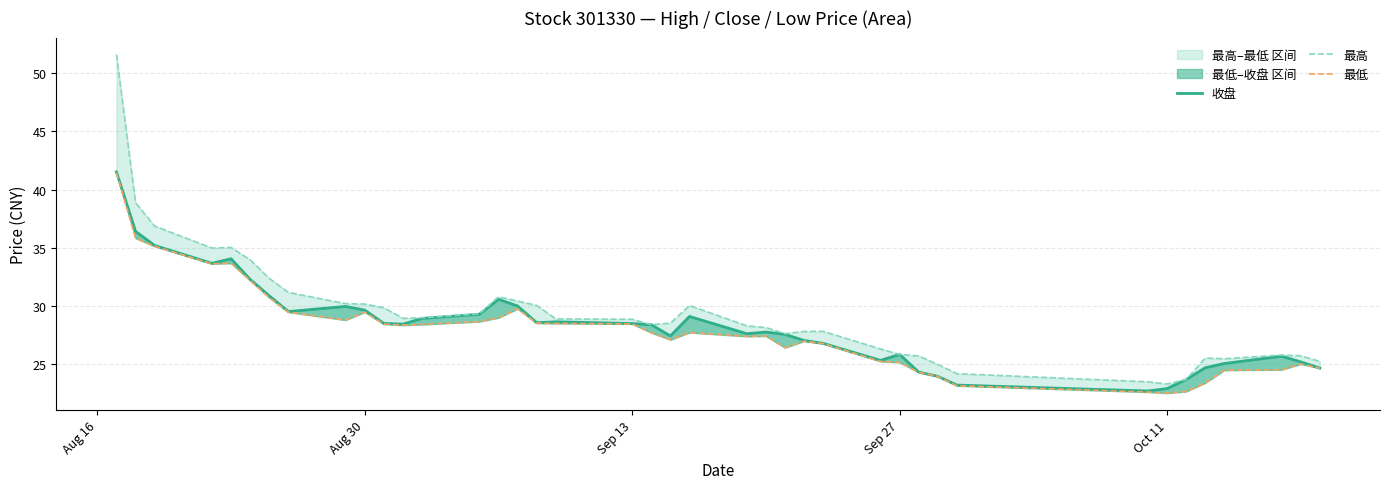

Which category has the lowest value across all series?

Oct 11